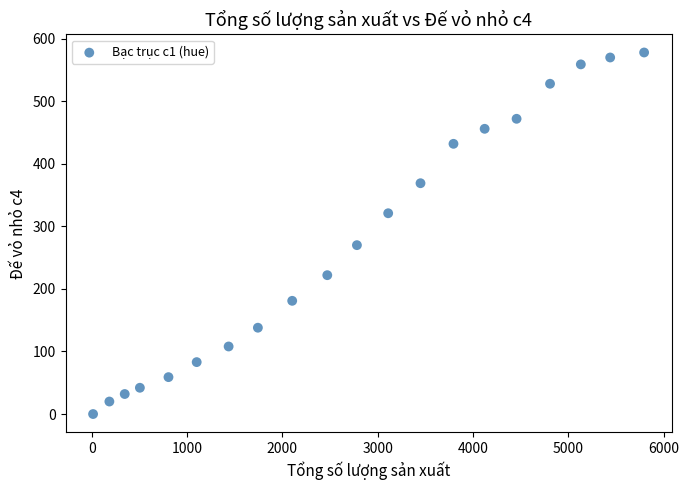

What is the range of Y values (max minus min)?

578